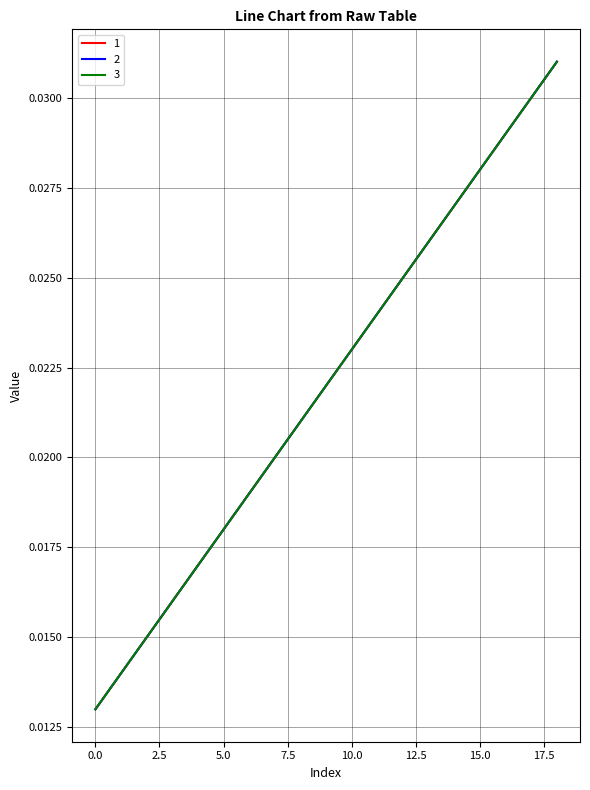

True or false: 3 has more than 0 interior local peaks.

False